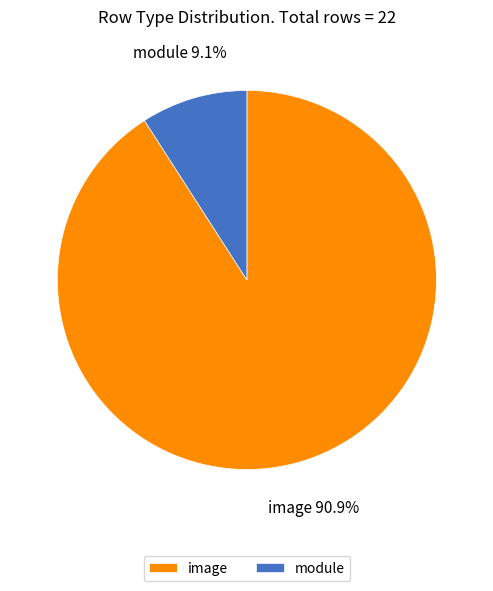

Between image and module, which is larger?

image